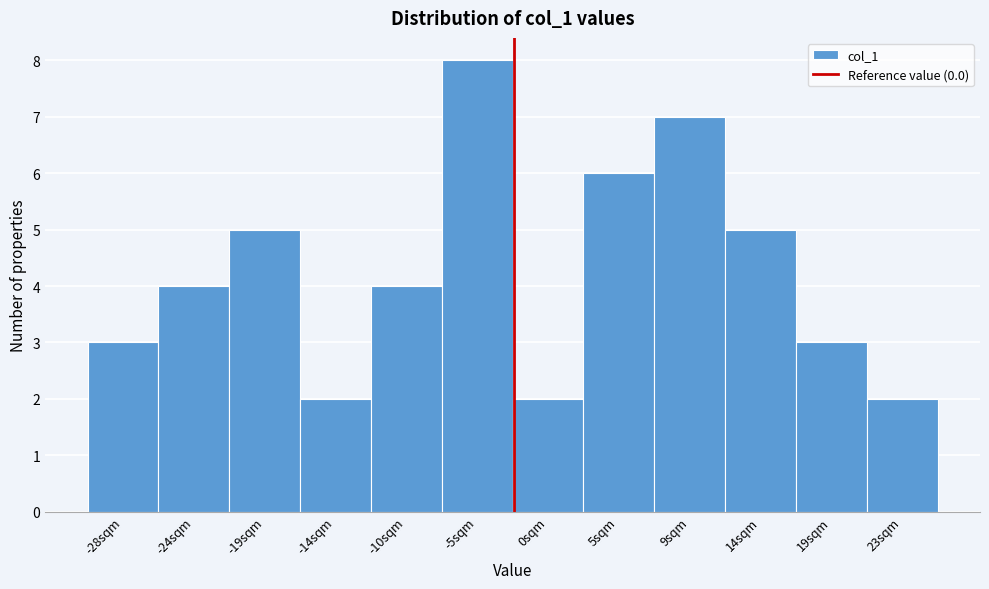

Reading left to right, extract all data points from this chart.

-28sqm=3	-24sqm=4	-19sqm=5	-14sqm=2	-10sqm=4	-5sqm=8	0sqm=2	5sqm=6	9sqm=7	14sqm=5	19sqm=3	23sqm=2